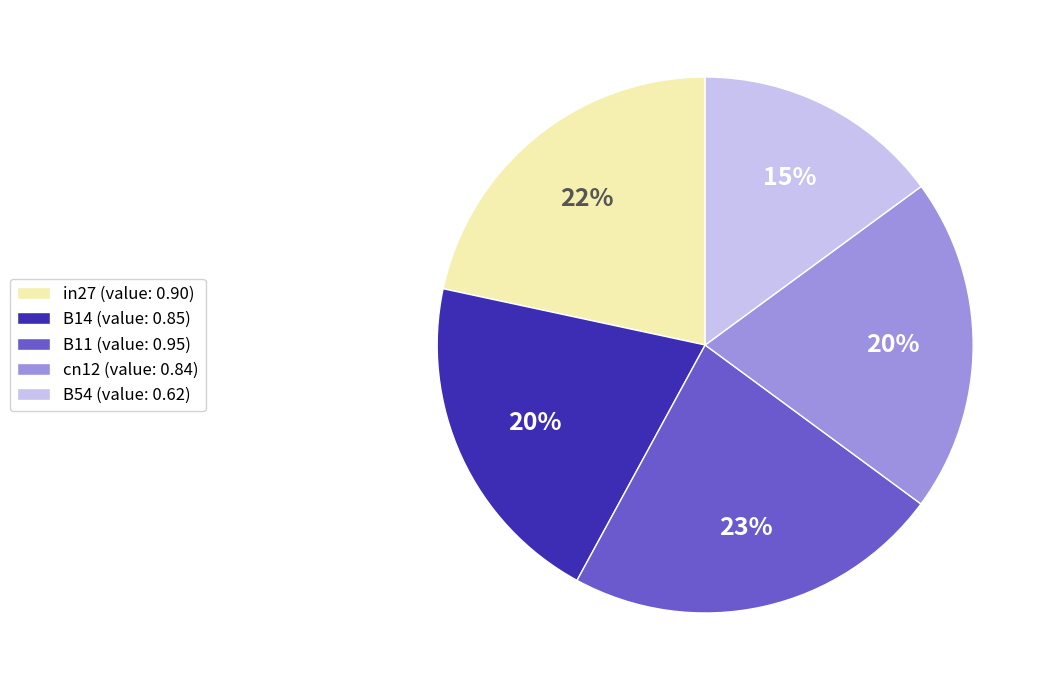

Which slice is the smallest?

B54